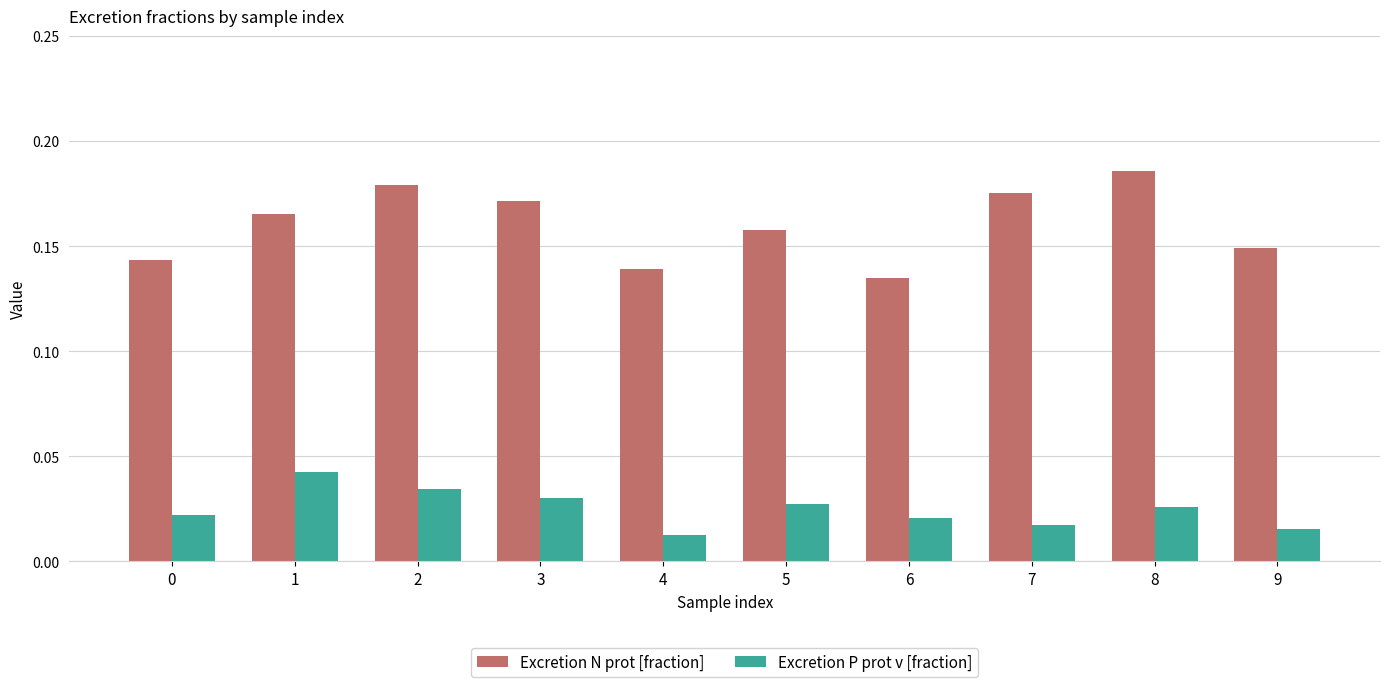

What is the sum of all Excretion N prot [fraction] values?

1.6